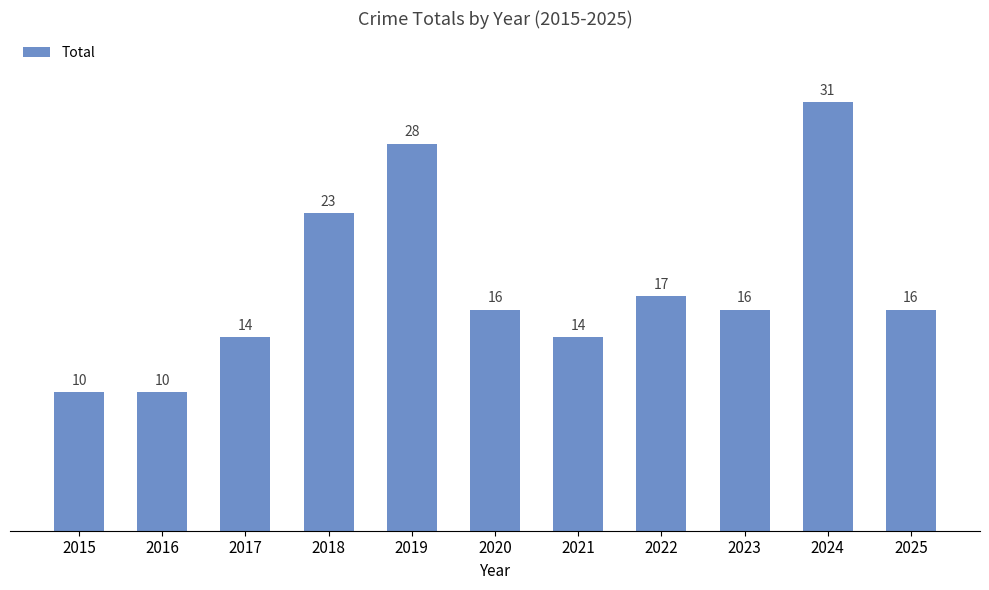

How many categories are shown in the chart?

11